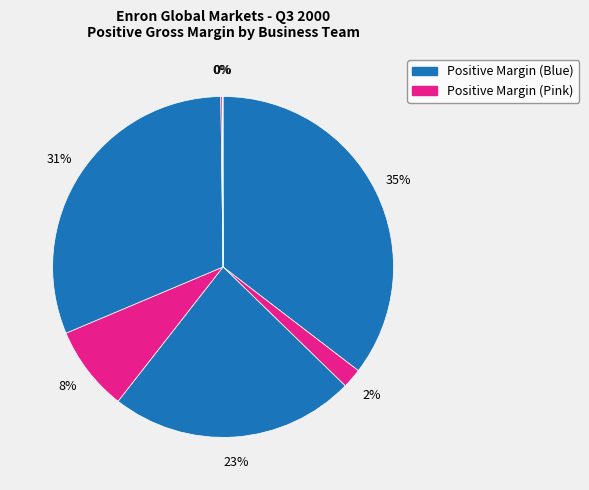

Does any single category account for the majority?

No